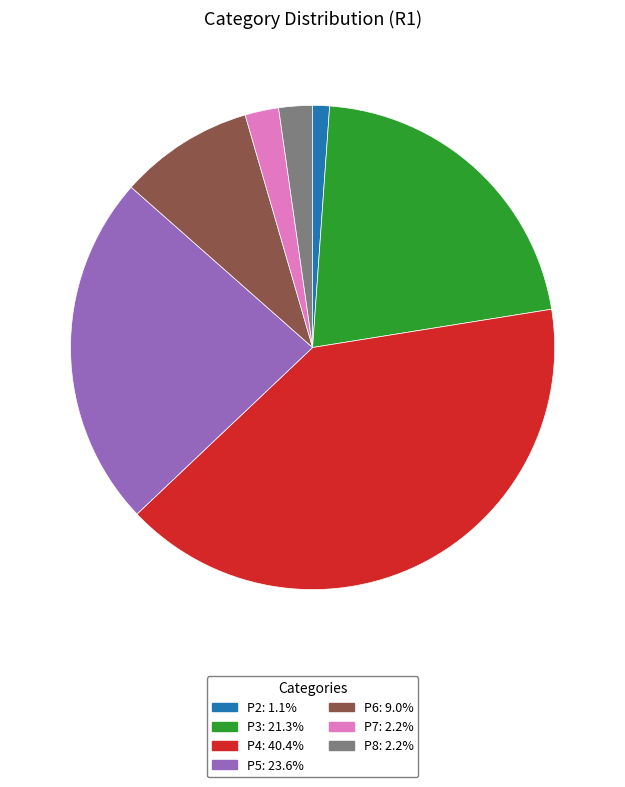

Count the number of slices in the pie.

7